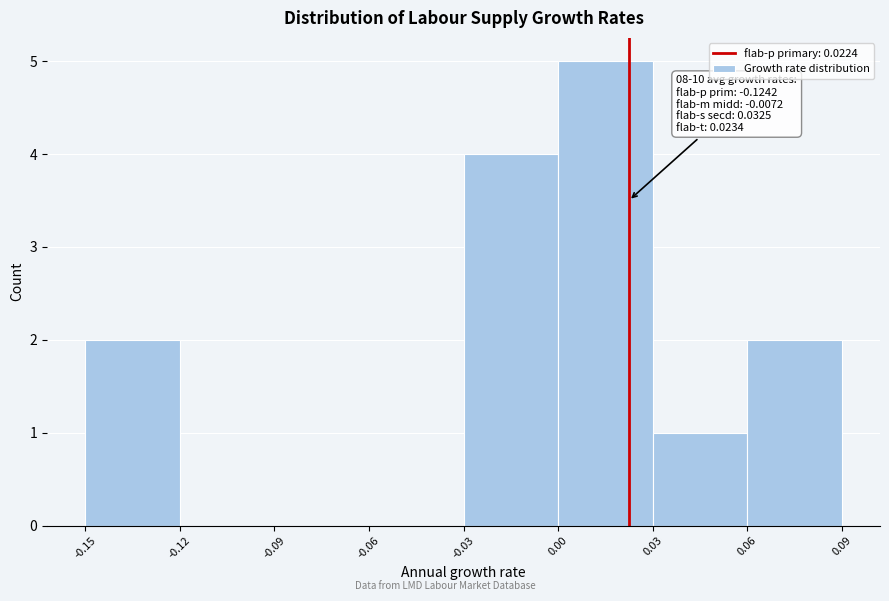

Over which range of the x-axis is the bar tallest?

0.00 to 0.03